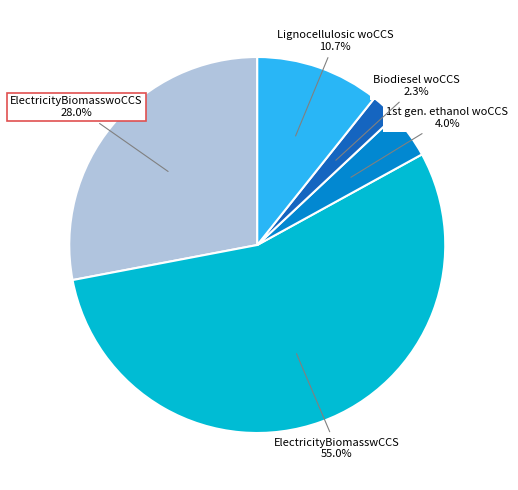

Does any single category account for the majority?

Yes